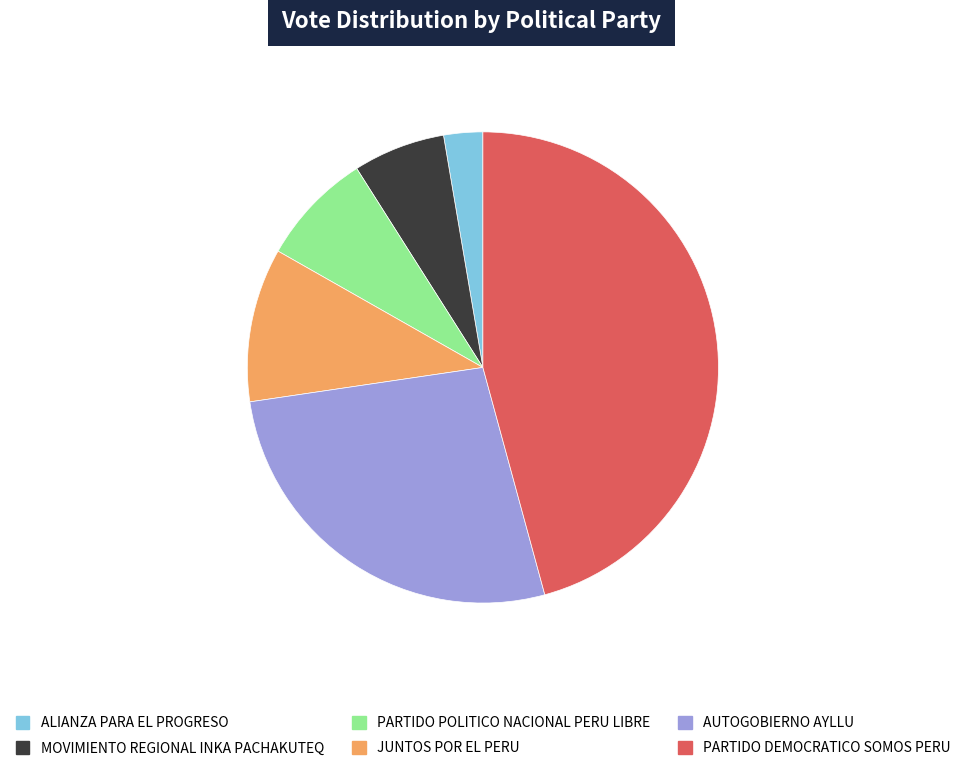

What is the ratio of the value at AUTOGOBIERNO AYLLU to the value at JUNTOS POR EL PERU?

2.5